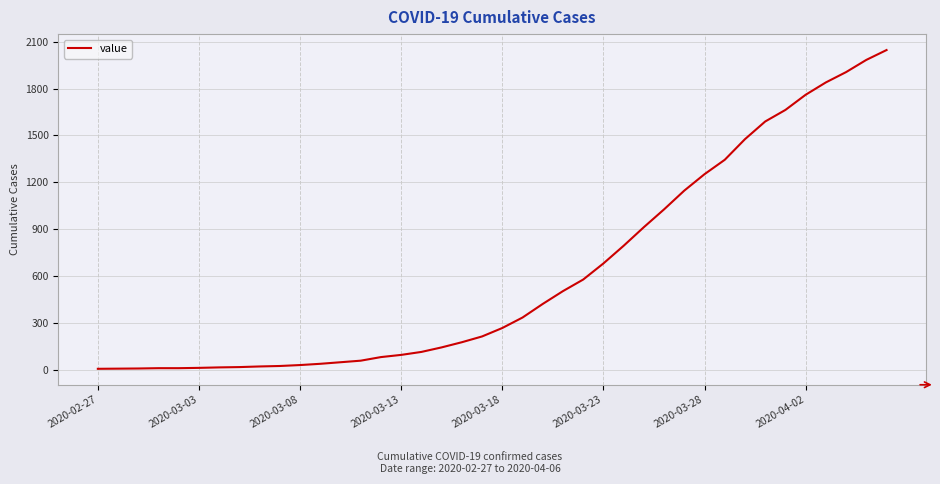

What is the greatest value displayed?

2046